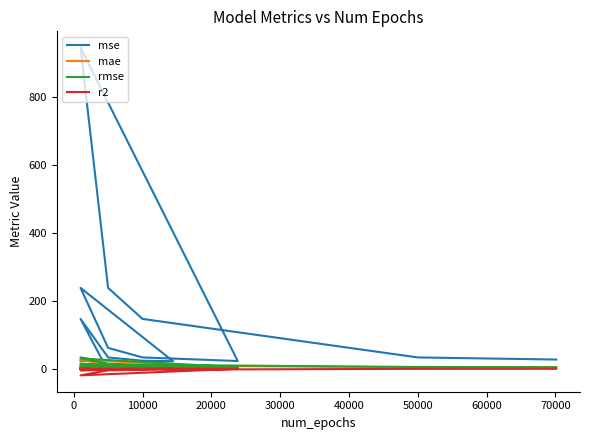

What position from the left is 50000?

7